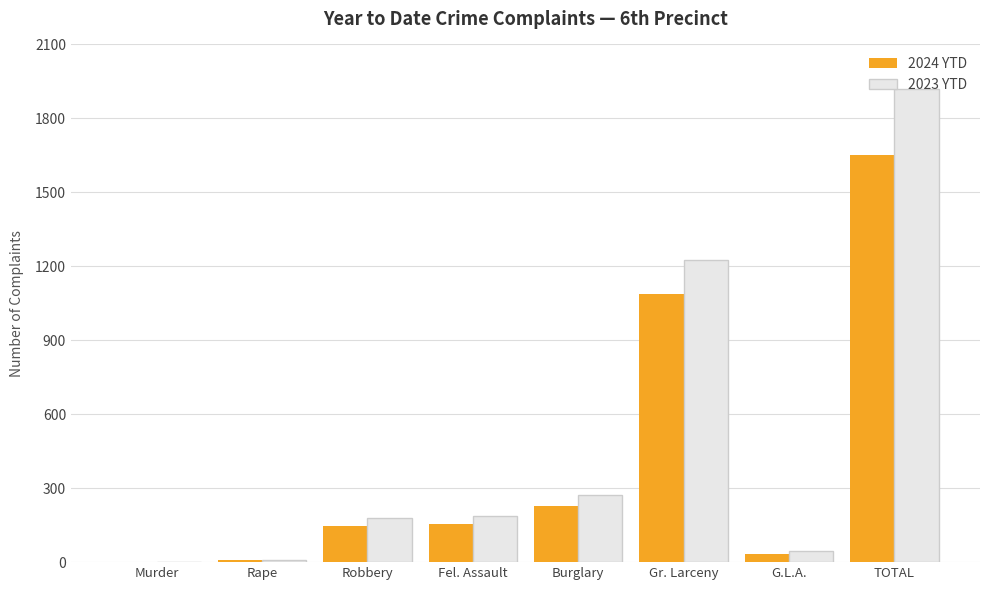

Are the bars grouped side by side (vs. stacked)?

Yes